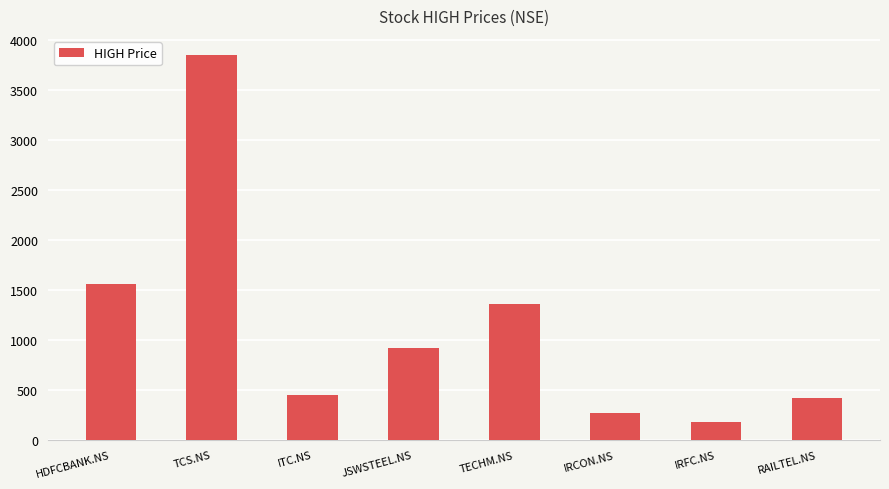

What is the approximate value at IRFC.NS?

183